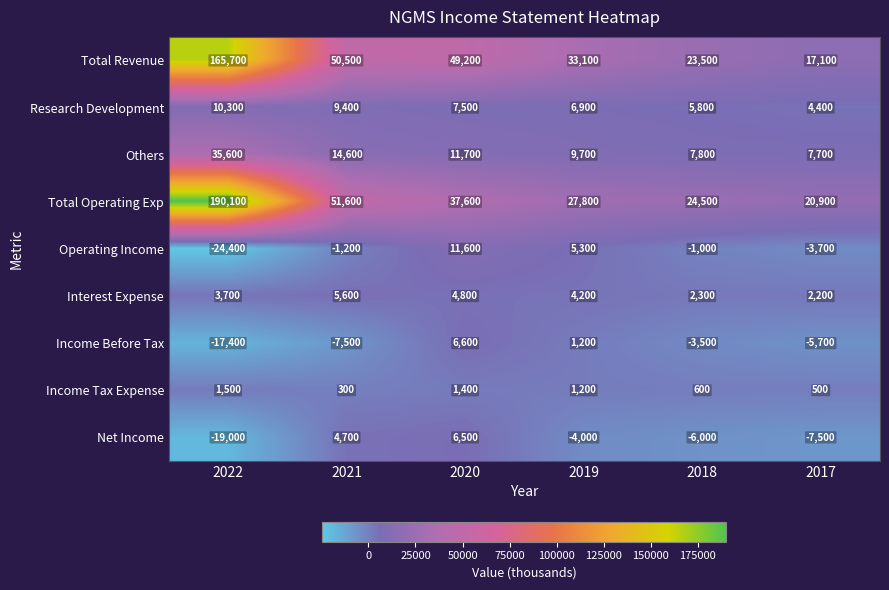

What is the spread (max minus min) of values at 2021?

59100